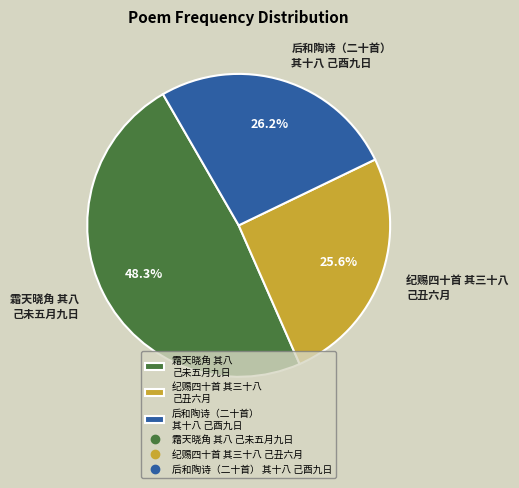

To the nearest percent, what is the average slice percentage?

33%